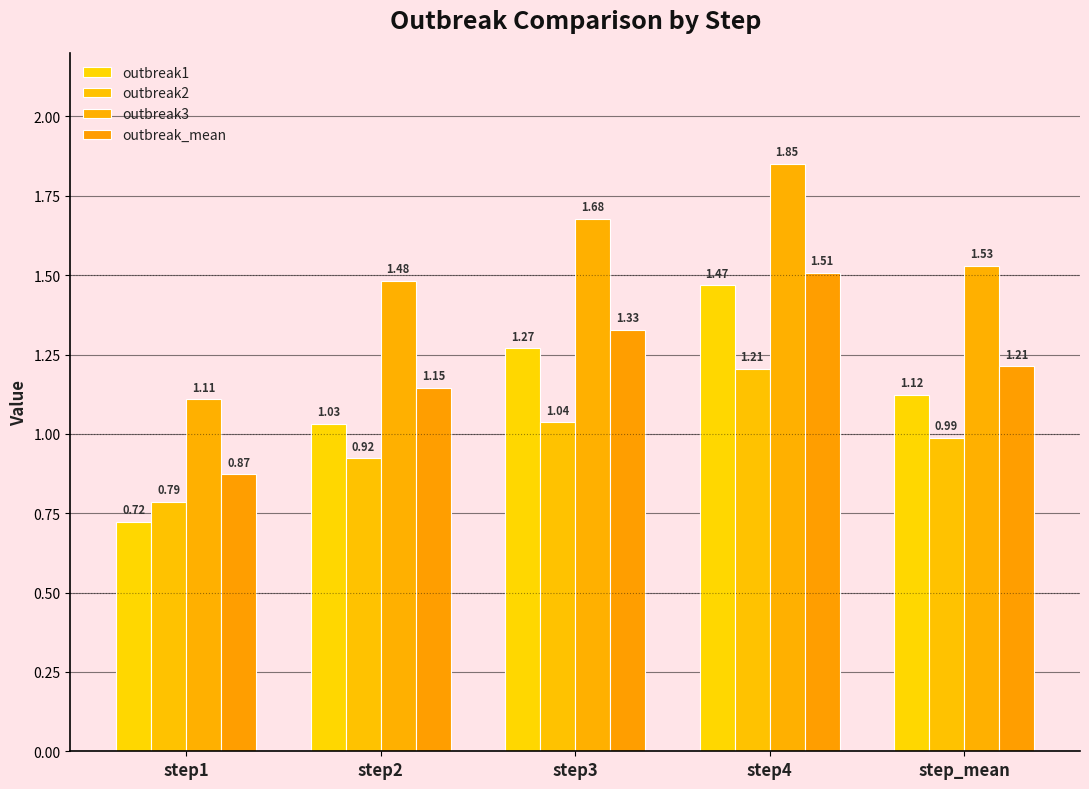

Which series has the largest total across all categories?

outbreak3